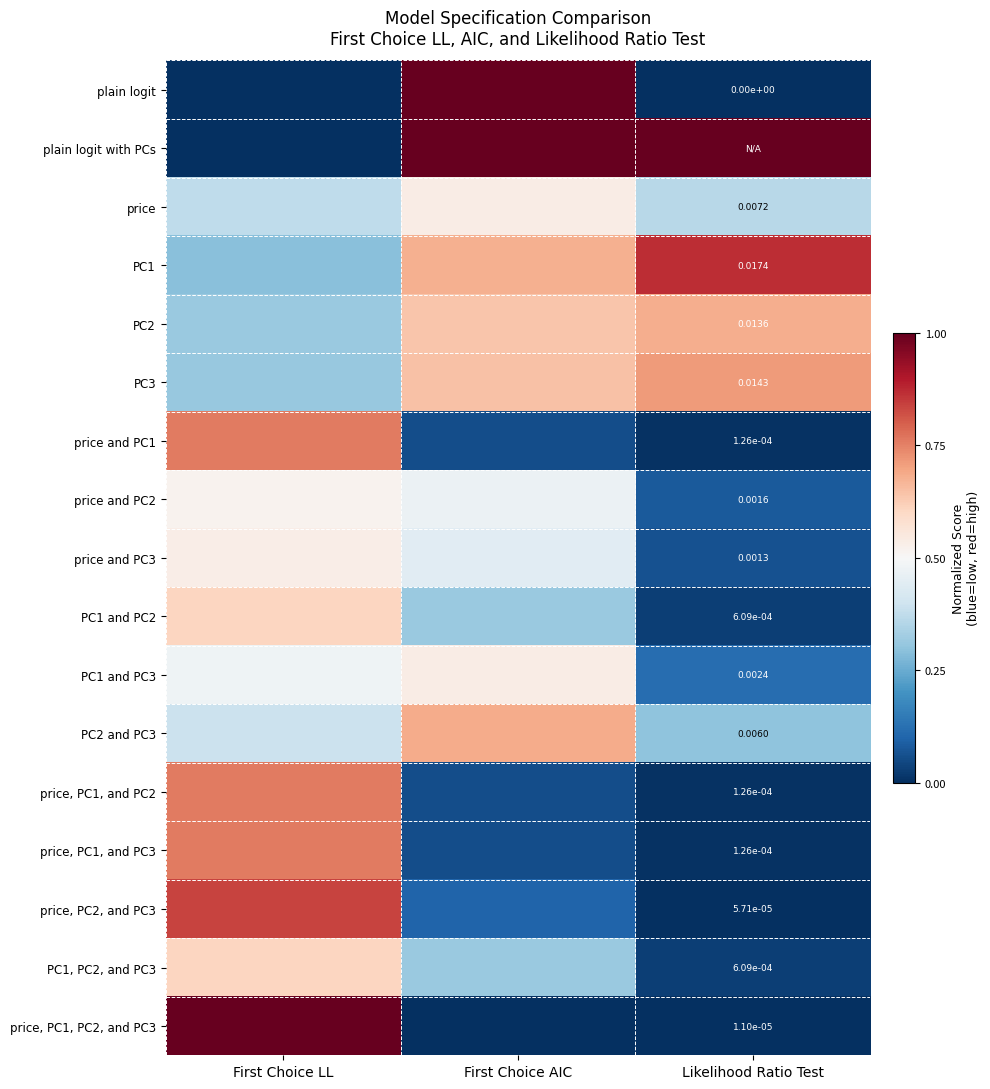

At which label is PC1 and PC3 closest to 0?

Likelihood Ratio Test